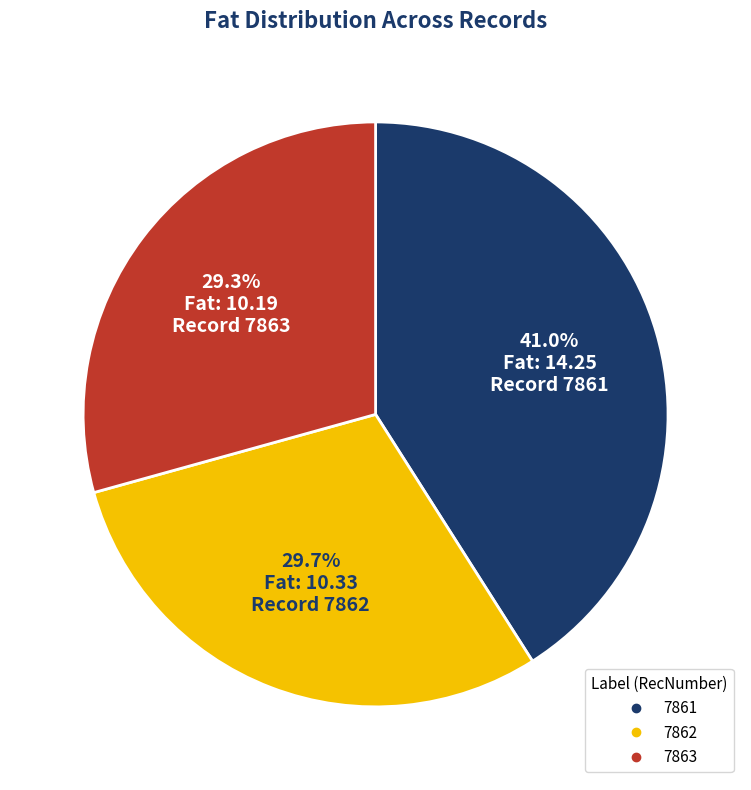

To the nearest percent, what is the difference between the largest and smallest slice percentages?

12%